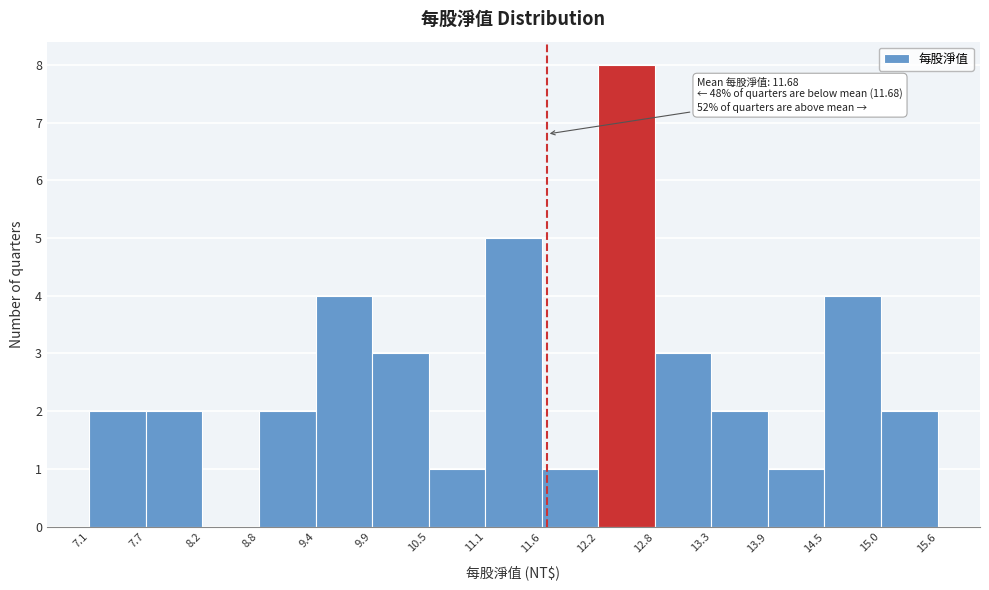

Which range on the x-axis has the tallest bar?

12.2 to 12.8